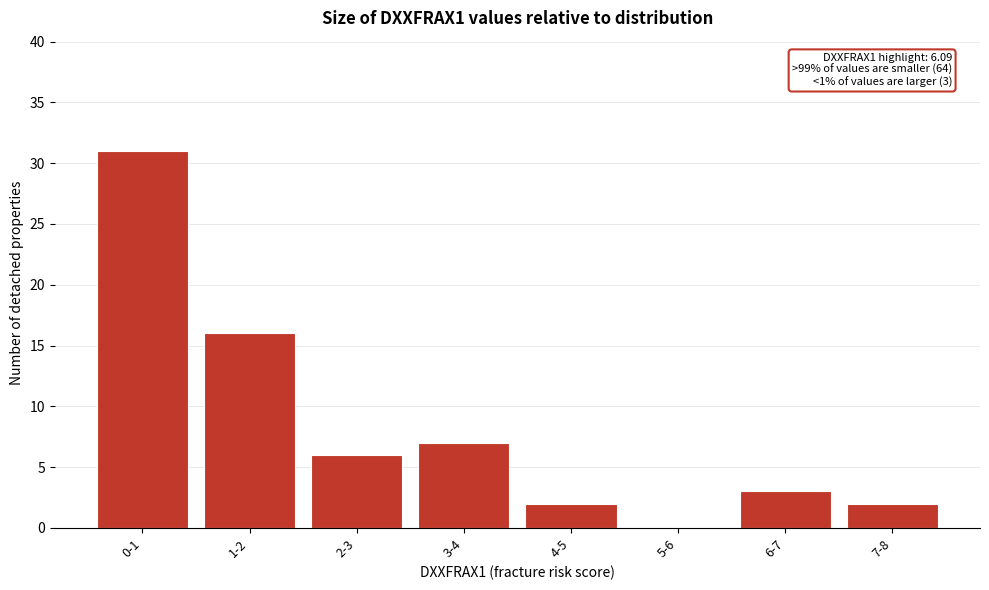

Reading left to right, transcribe all the data shown in this chart.

0-1=31	1-2=16	2-3=6	3-4=7	4-5=2	5-6=0	6-7=3	7-8=2